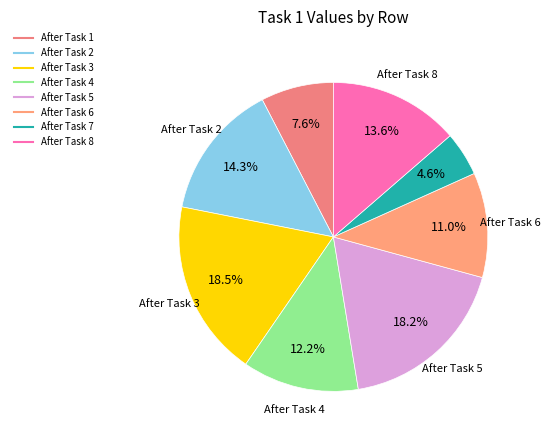

To the nearest percent, what is the difference between the largest and smallest slice percentages?

14%